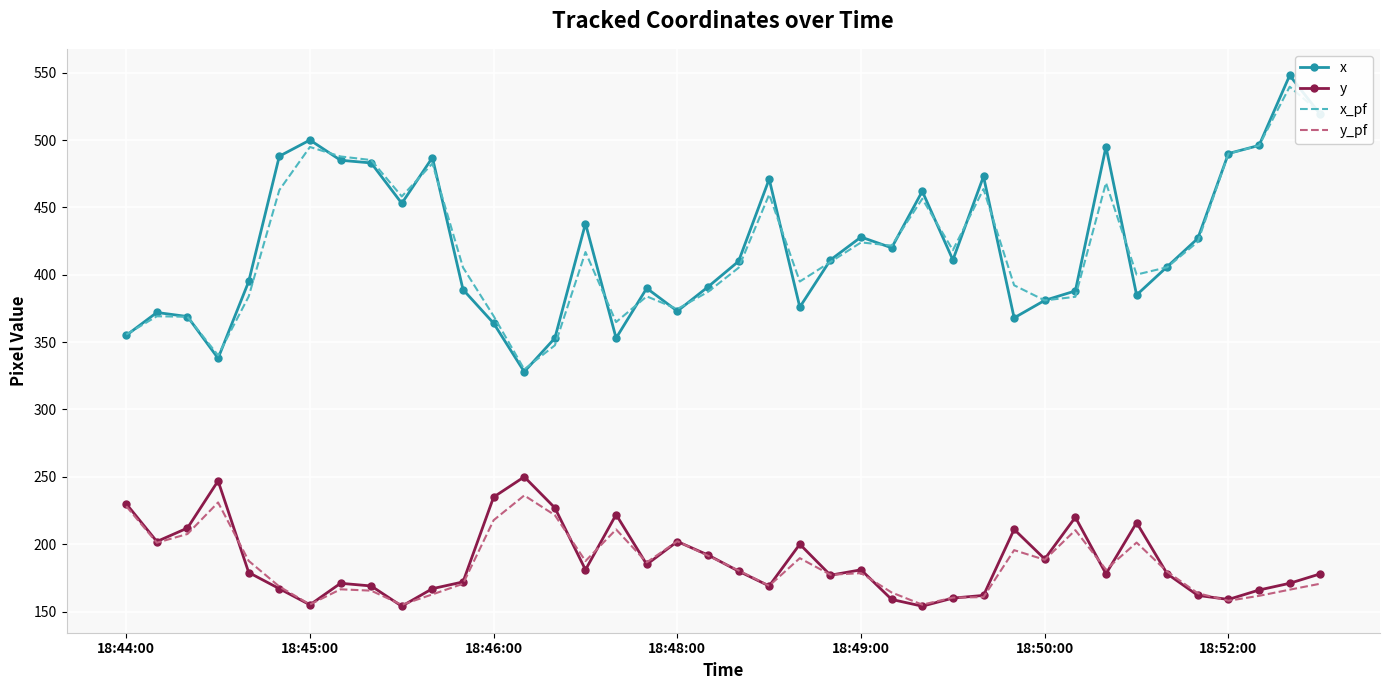

What is the highest value of the x_pf series?

539.6